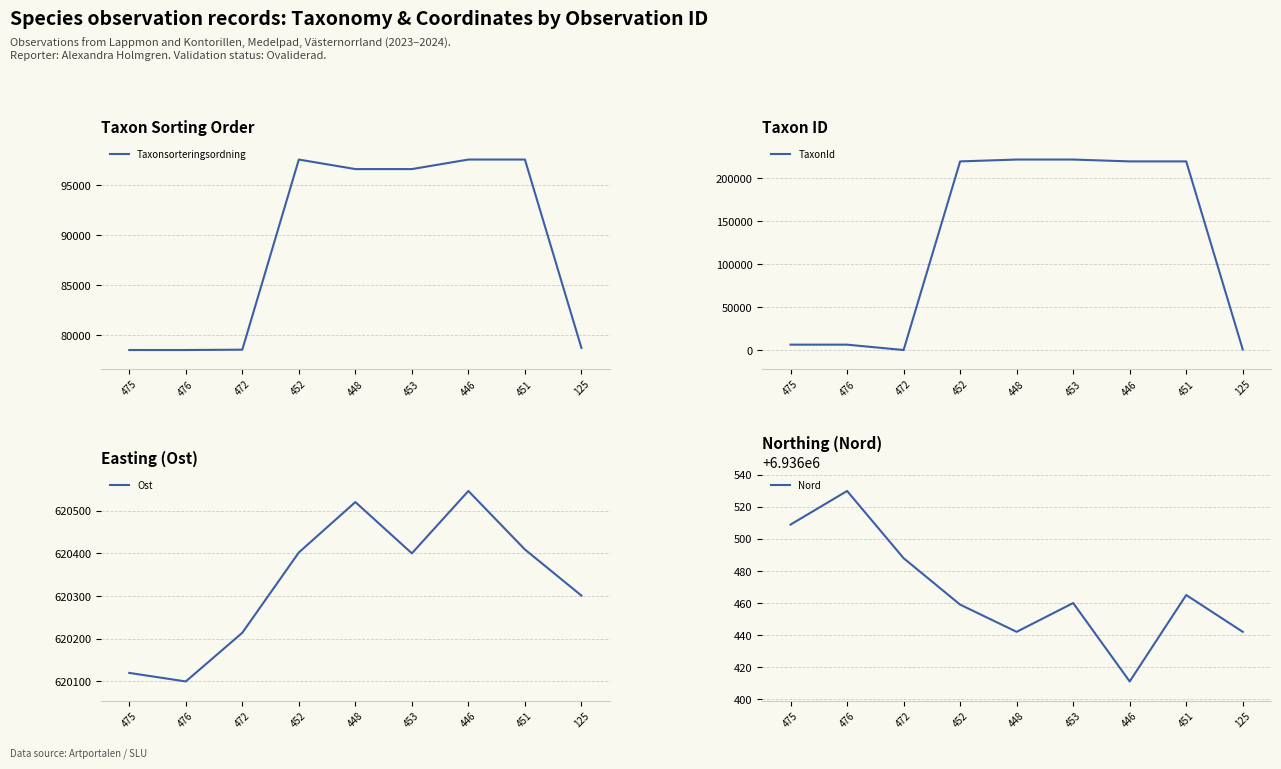

Is this an area chart (filled region under the line)?

No